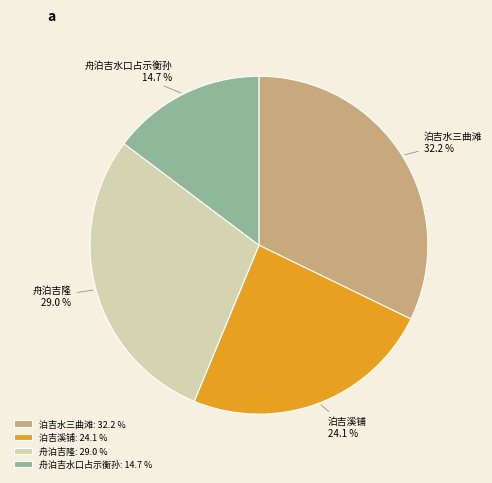

Rank the categories by value from lowest to highest.

舟泊吉水口占示衡孙, 泊吉溪铺, 舟泊吉隆, 泊吉水三曲滩